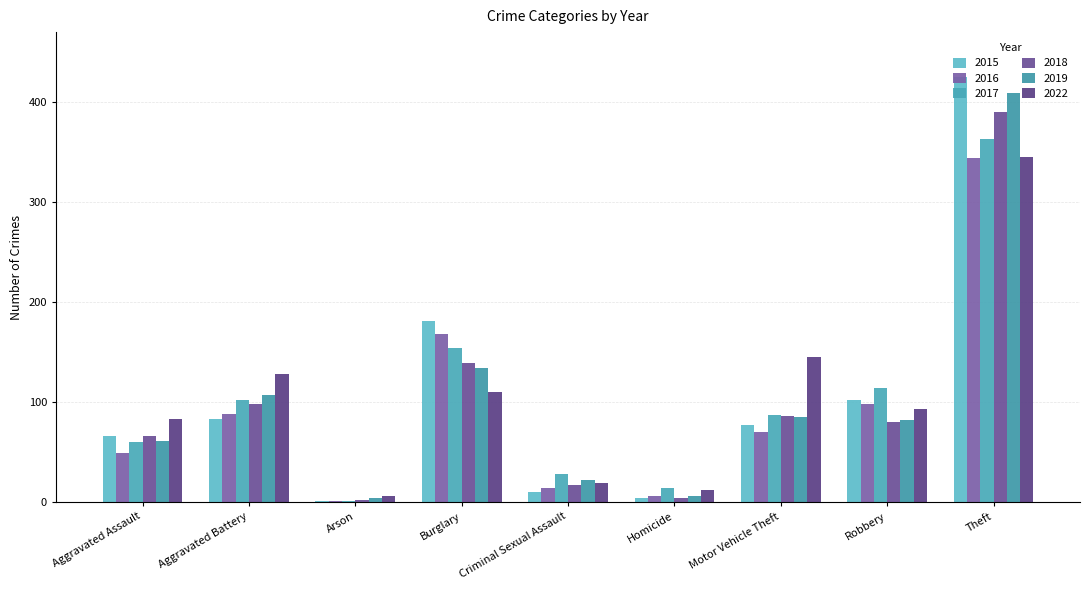

At which label does 2019 reach its peak?

Theft